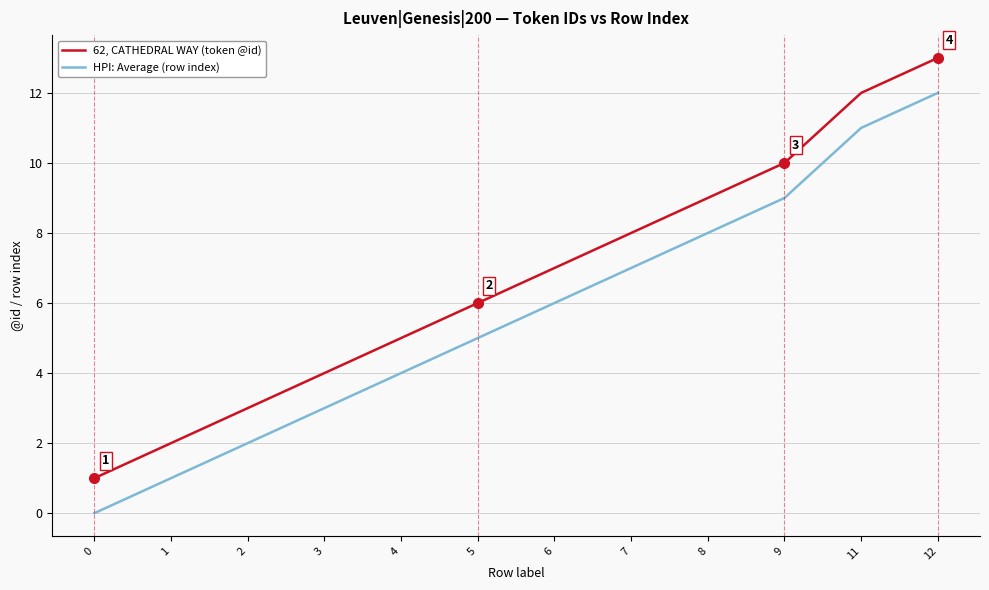

True or false: HPI: Average (row index) and 62, CATHEDRAL WAY (token @id) cross at least once.

False